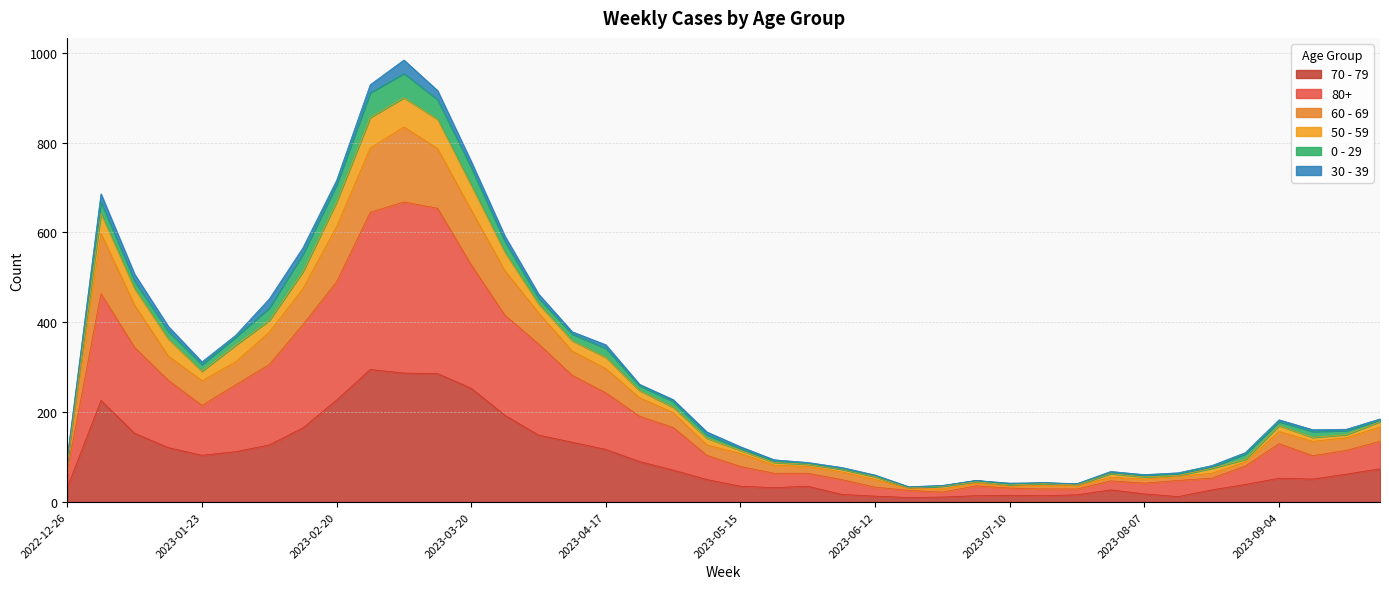

True or false: 60 - 69 and 80+ cross at least once.

False